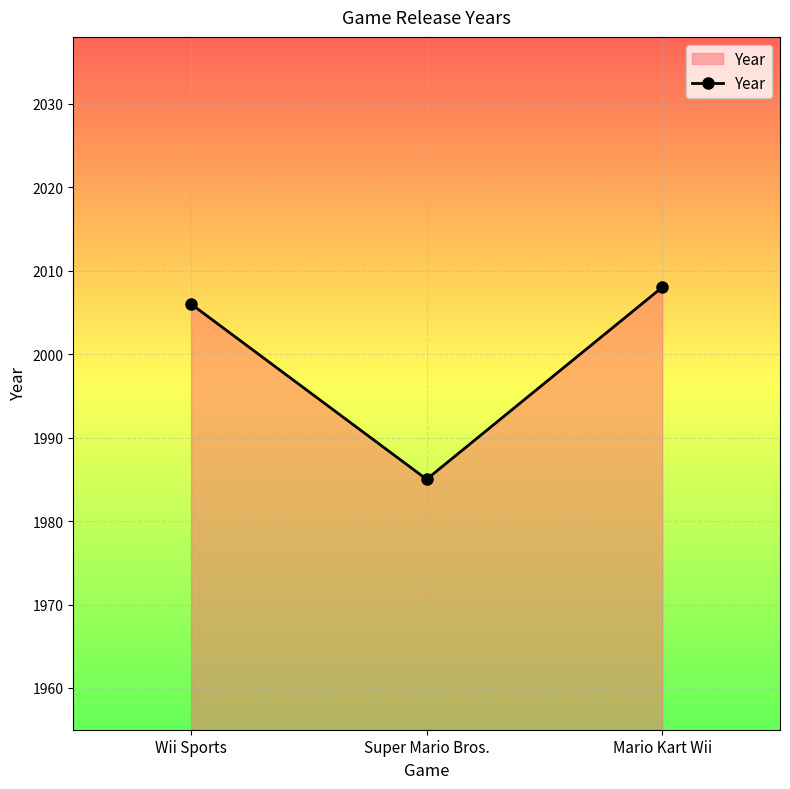

List the labels in order of value, largest first.

Mario Kart Wii, Wii Sports, Super Mario Bros.